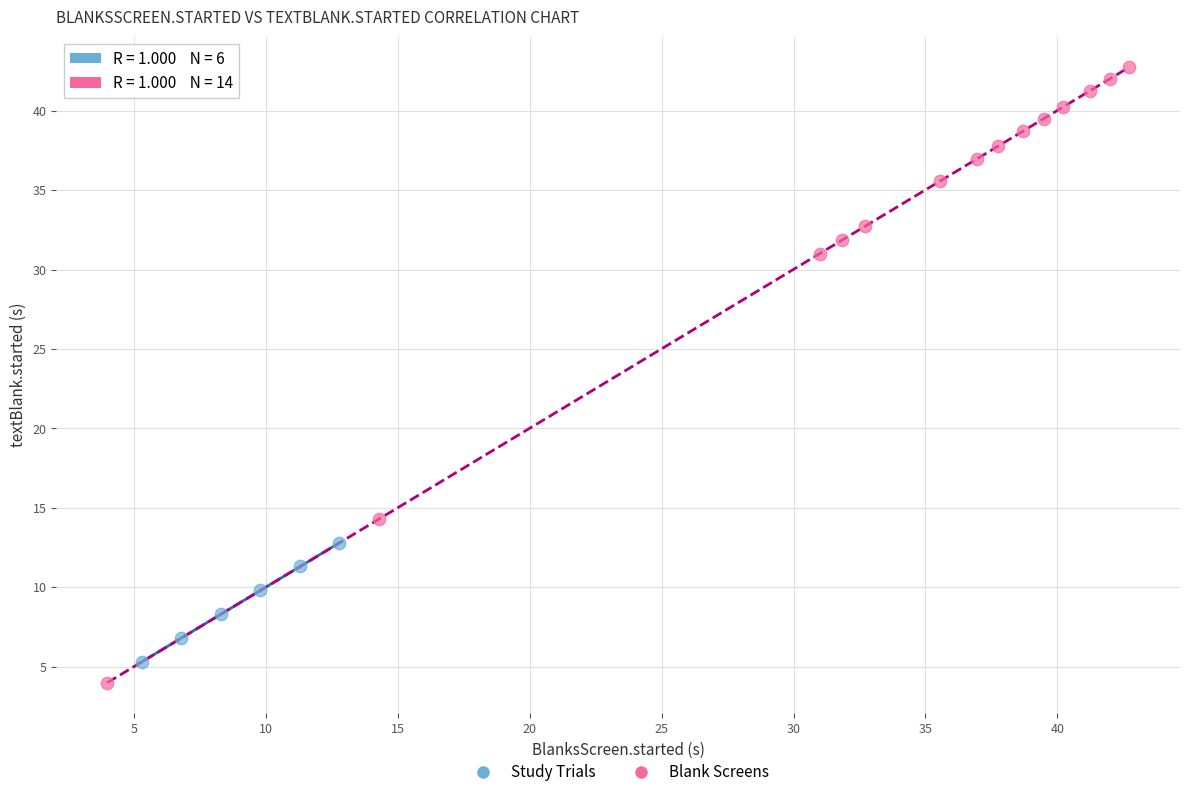

Which series has the largest Y range (max minus min)?

Blank Screens